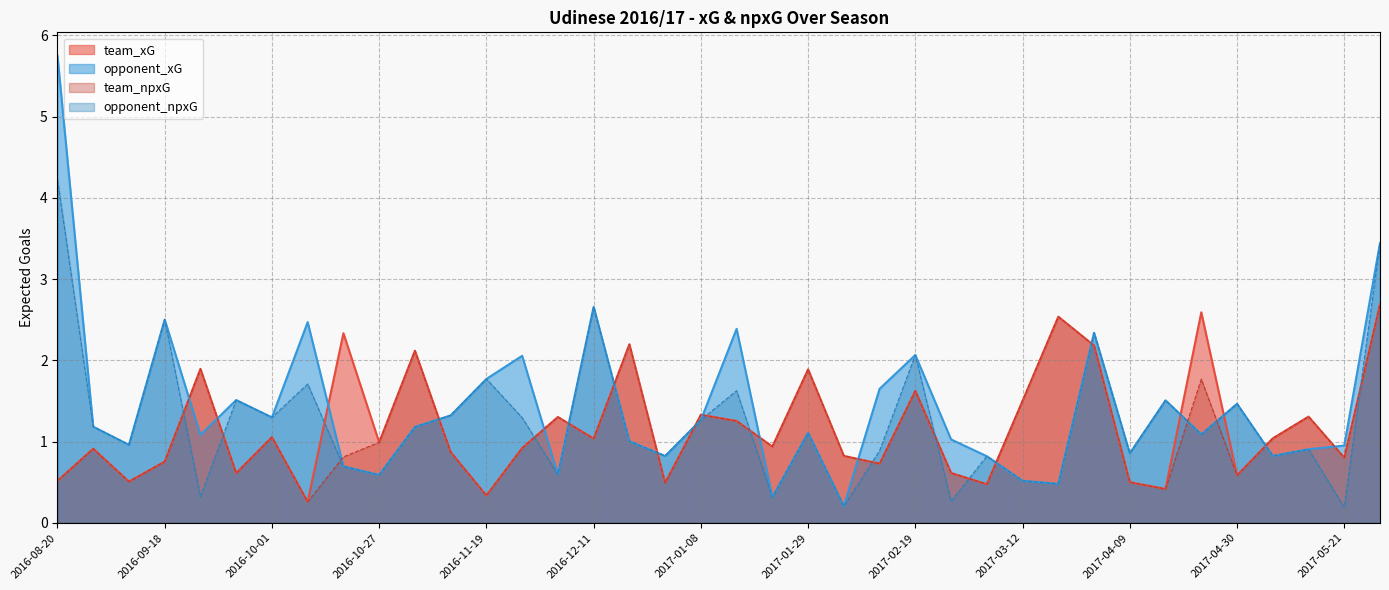

The team_npxG series shows 0.5 at 2017-03-05. True or false?

True